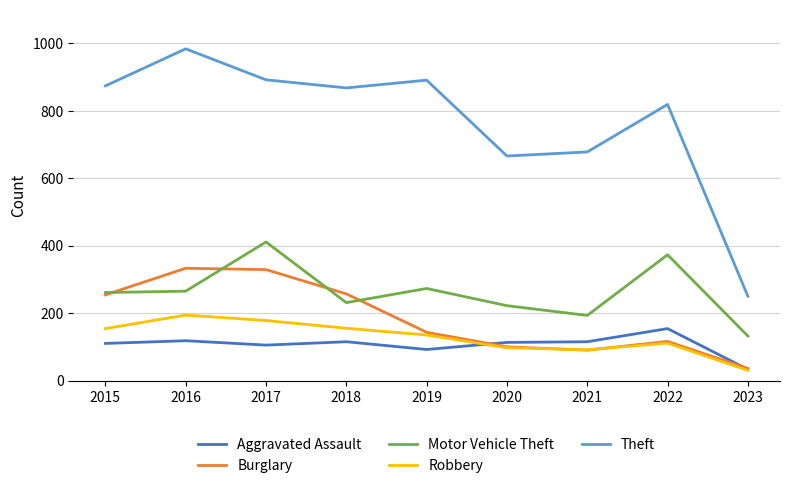

In Aggravated Assault, how many points are higher than both neighbors (excluding endpoints)?

3